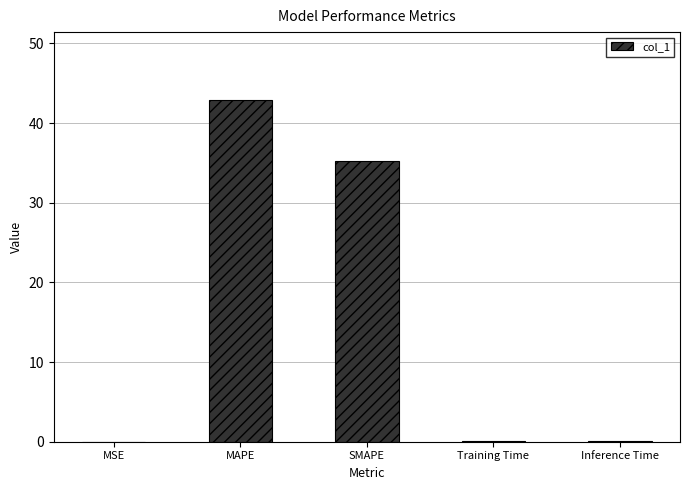

Between Inference Time and SMAPE, which is larger?

SMAPE